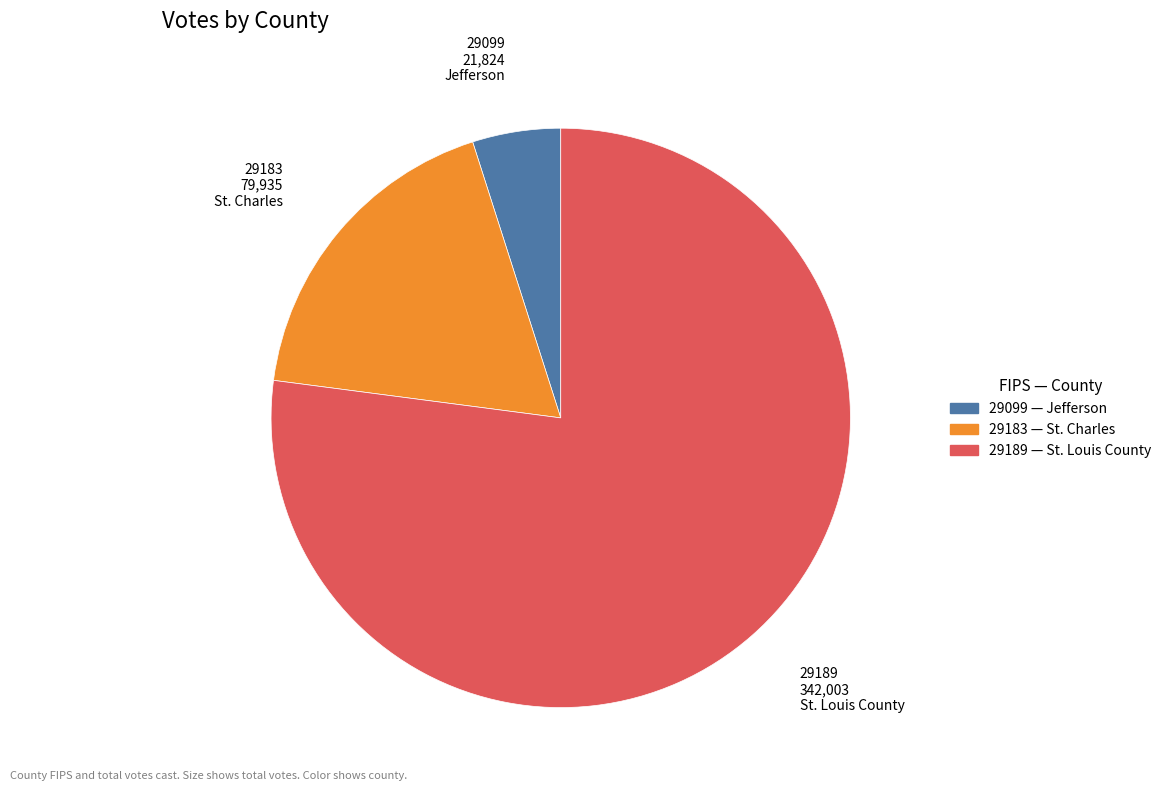

How many slices are in this pie chart?

3